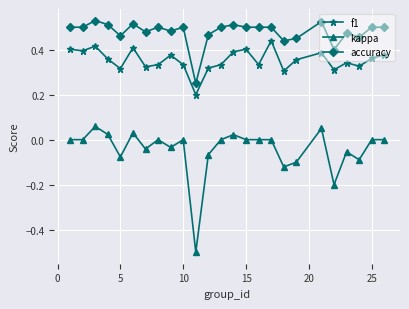

True or false: kappa and accuracy intersect in this chart.

False